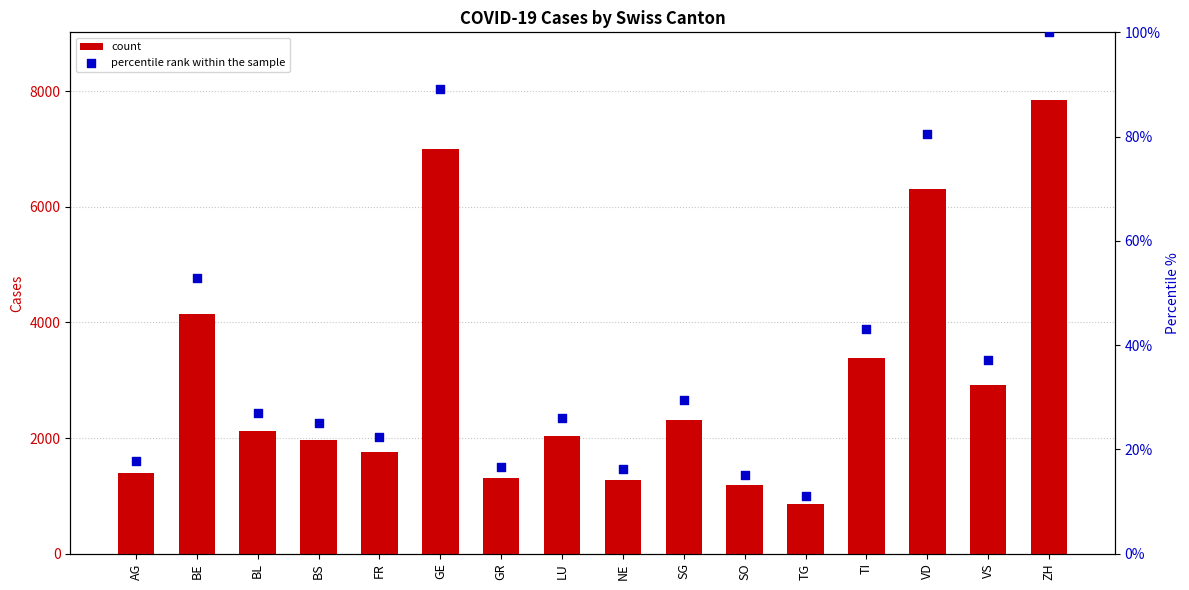

Which series reaches the maximum Y coordinate?

count